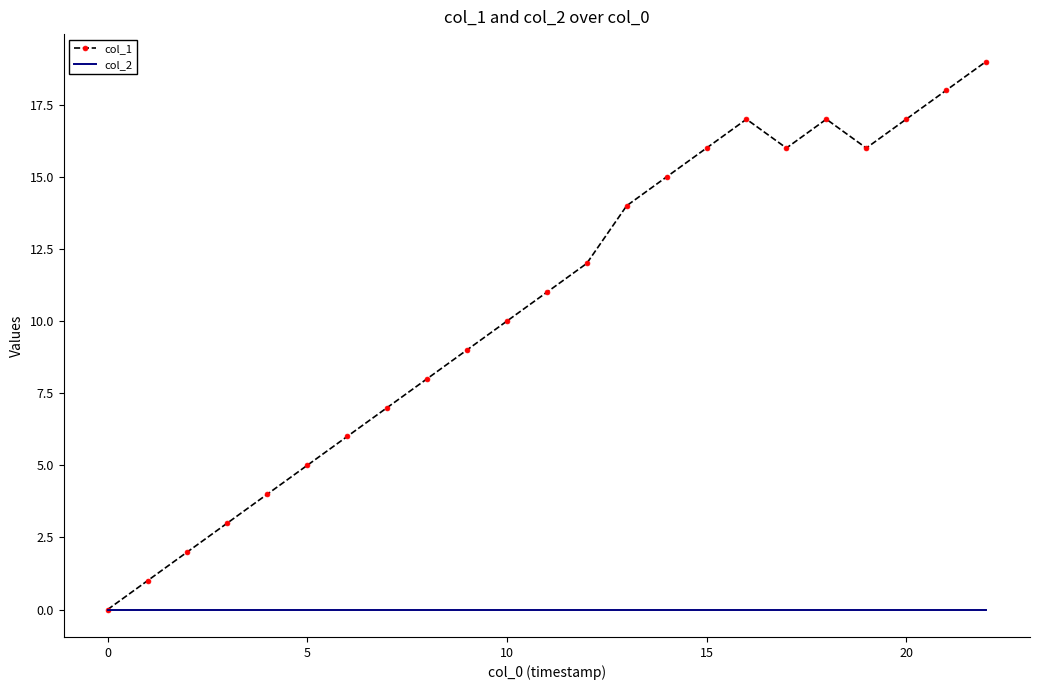

What is the greatest value displayed?

19